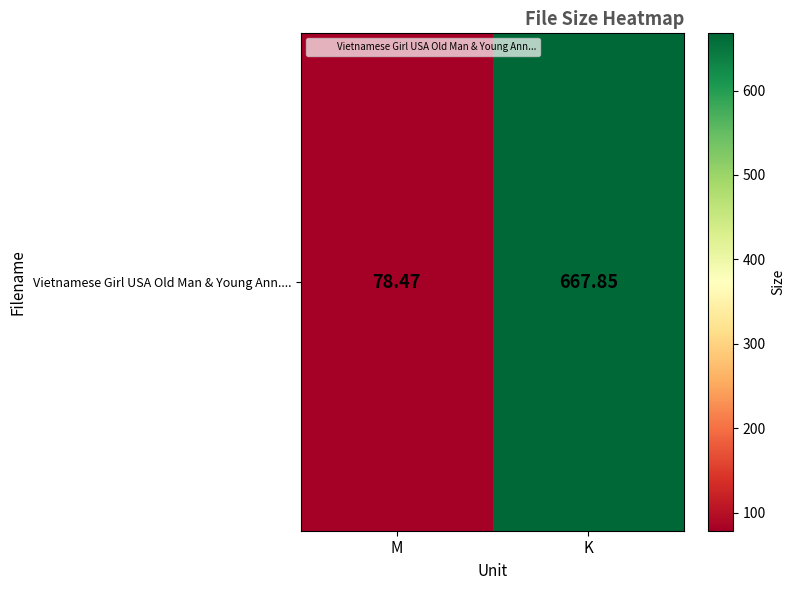

What is the sum of all values?

746.3